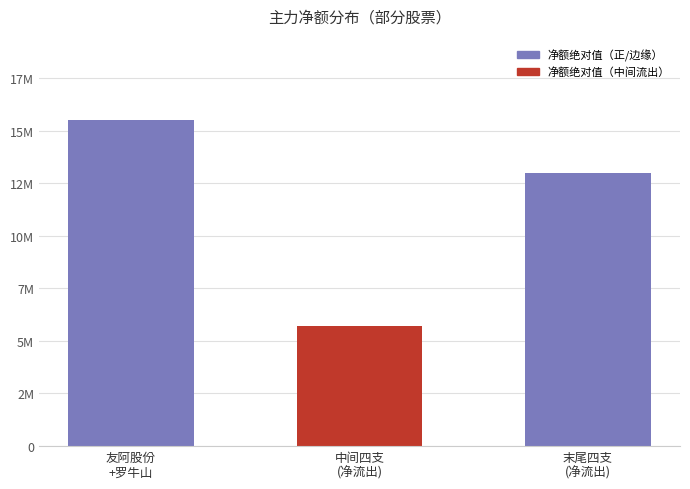

Reading left to right, what are all the values shown in this chart?

15499328	5675783	12982780